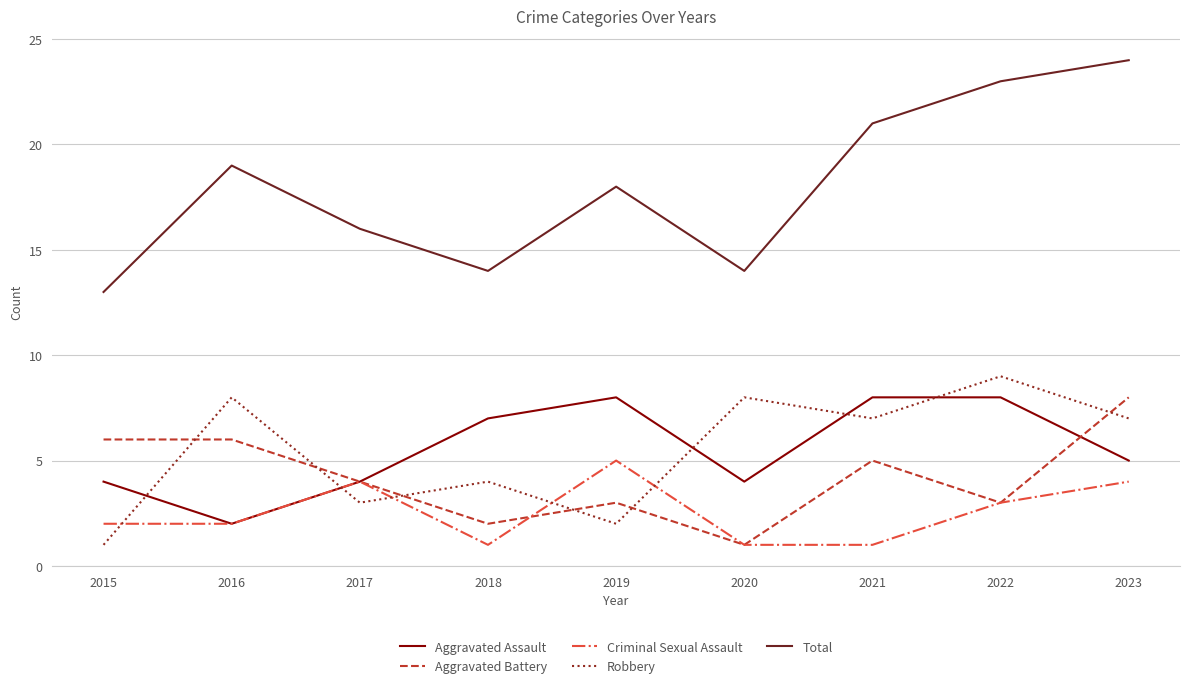

What is the difference between the highest and lowest values at 2017?

13